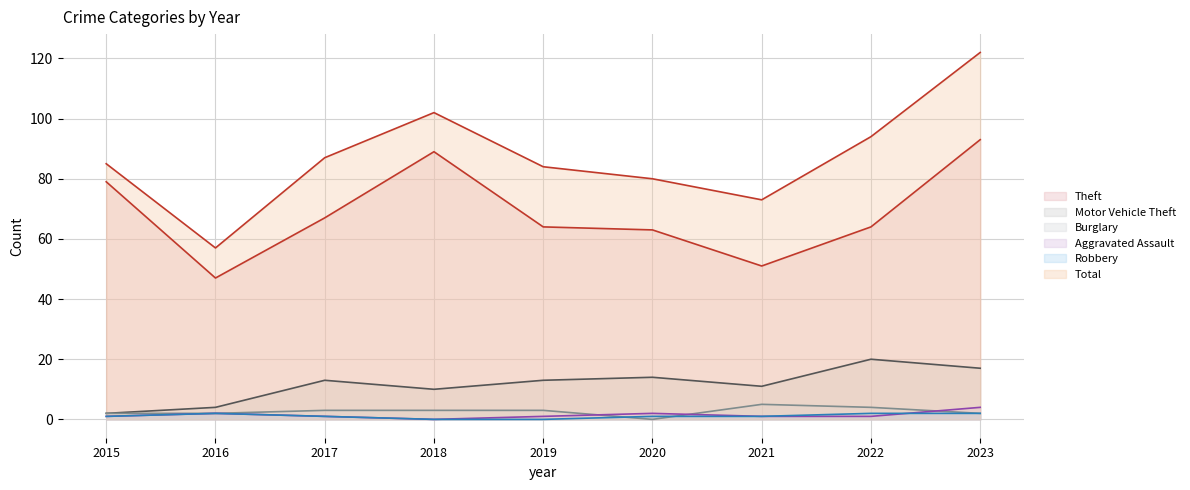

True or false: Aggravated Assault has a value of 1 at 2019.

True